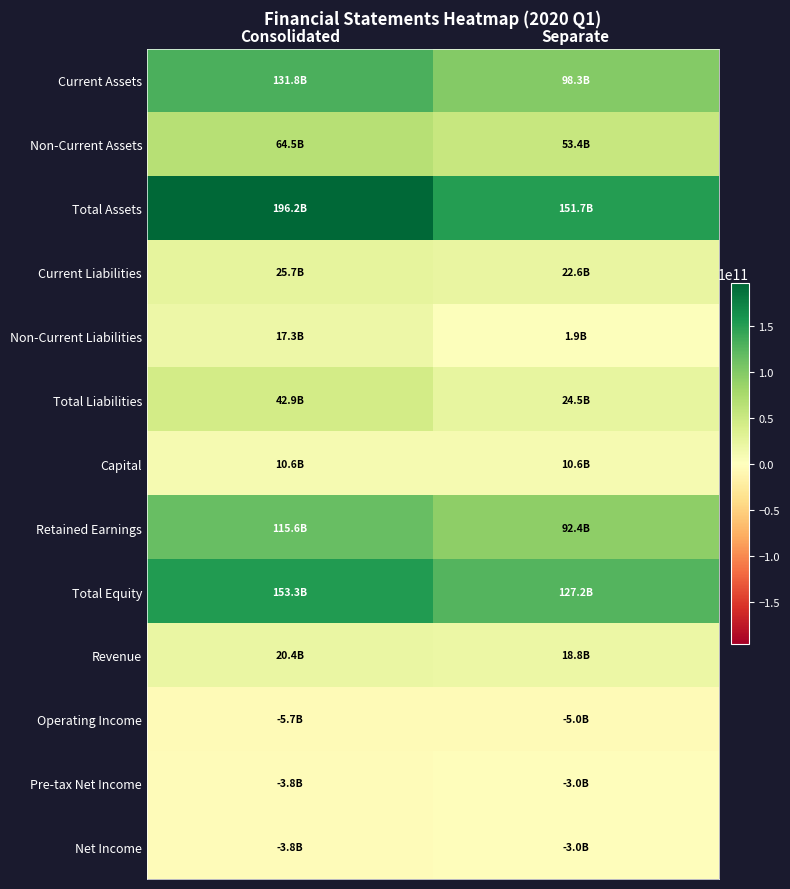

Between Consolidated and Separate, which is larger?

Consolidated